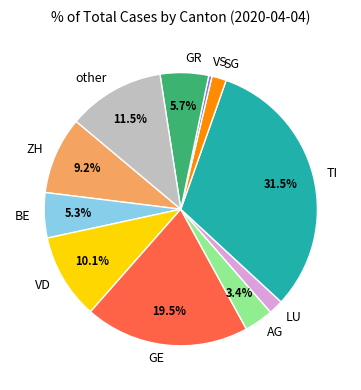

What is the smallest slice in the pie chart?

VS